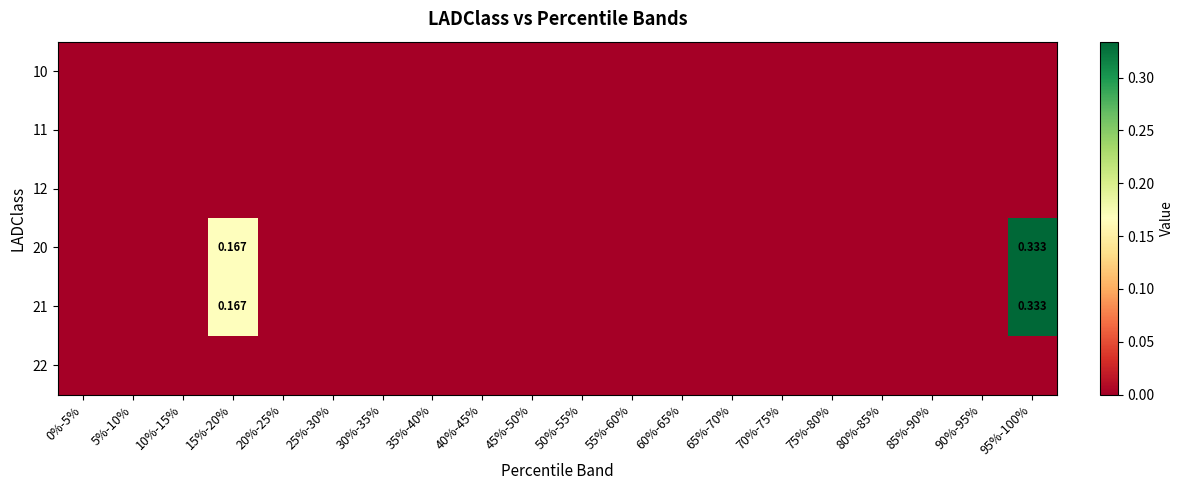

How many categories are shown in the chart?

20